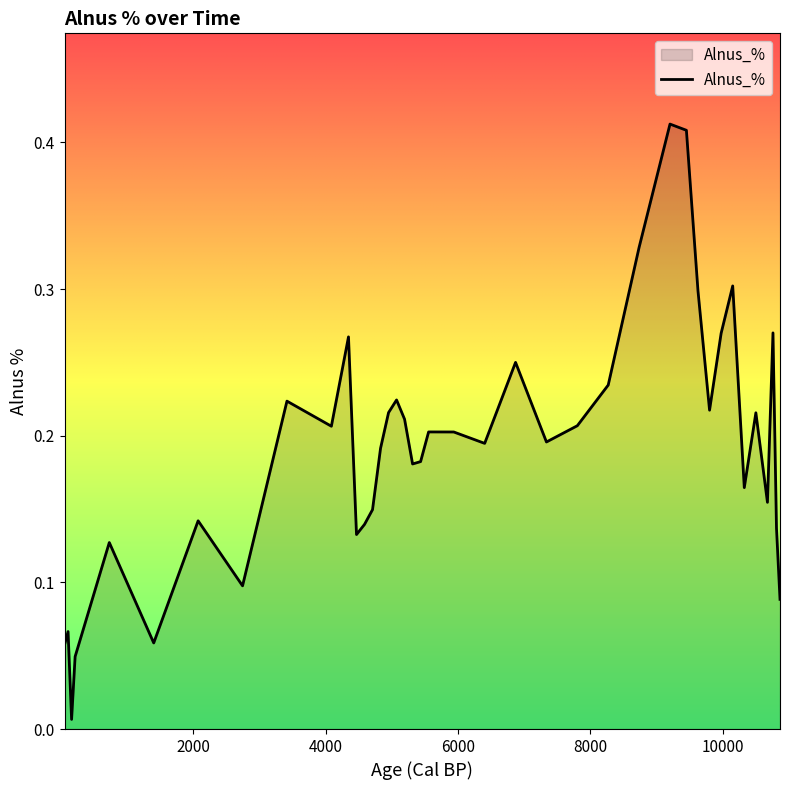

How many points are higher than both their immediate neighbors (excluding endpoints)?

12